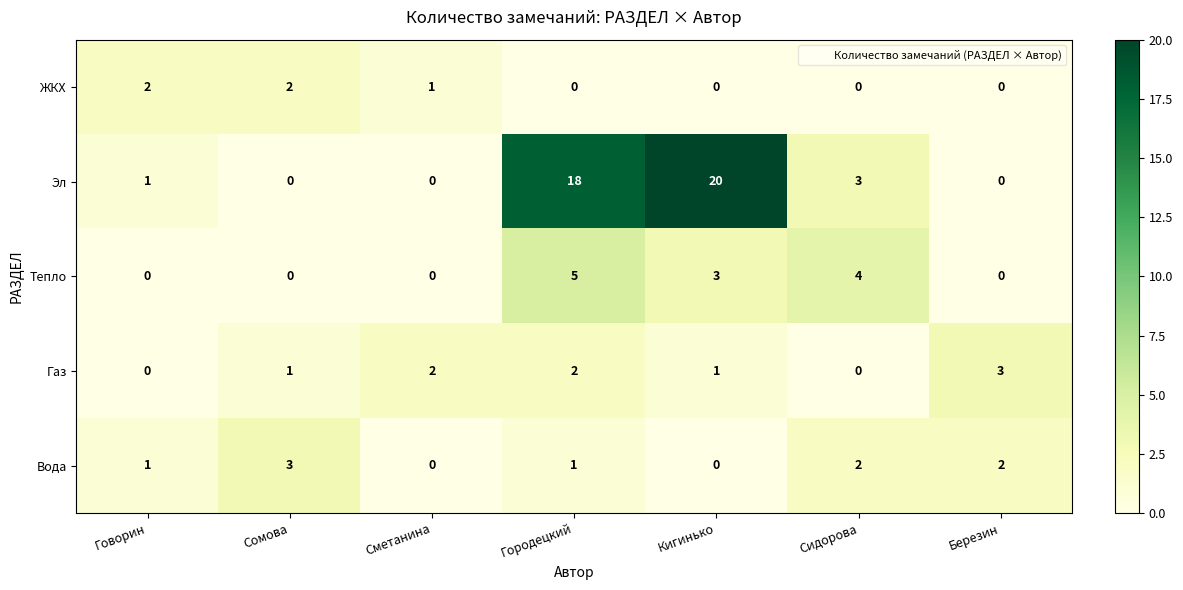

True or false: Эл has a value of 18 at Городецкий.

True